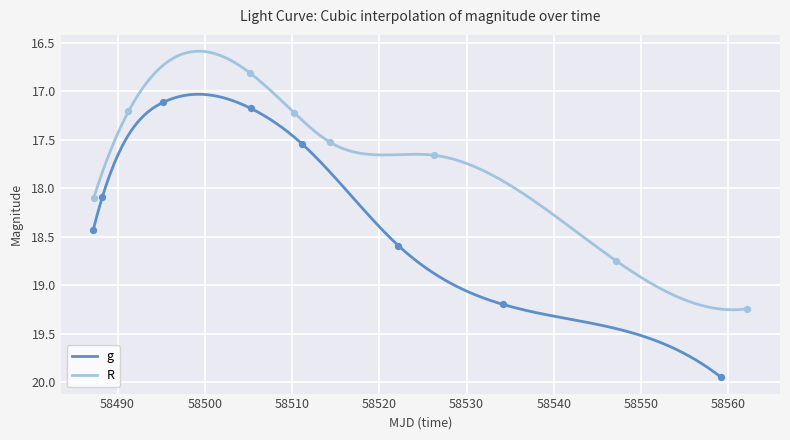

Which series has the largest total across all categories?

g